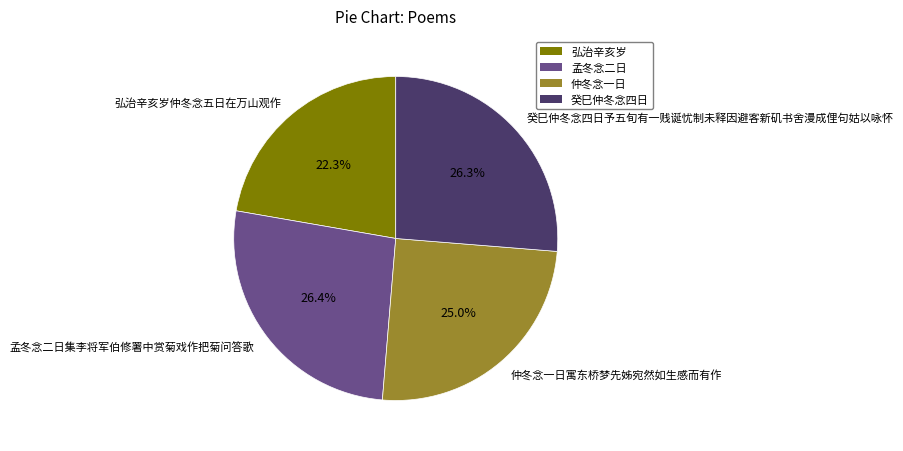

How many slices are in this pie chart?

4